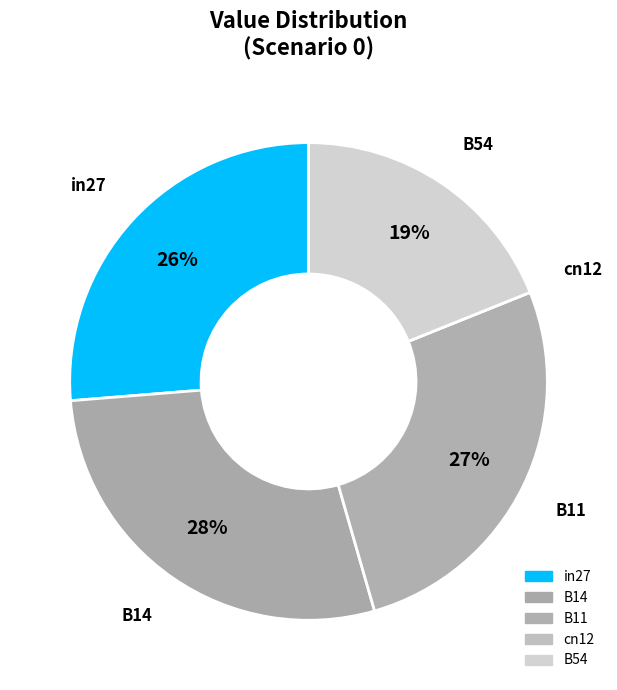

How much of the chart is everything except B14?

71.8%